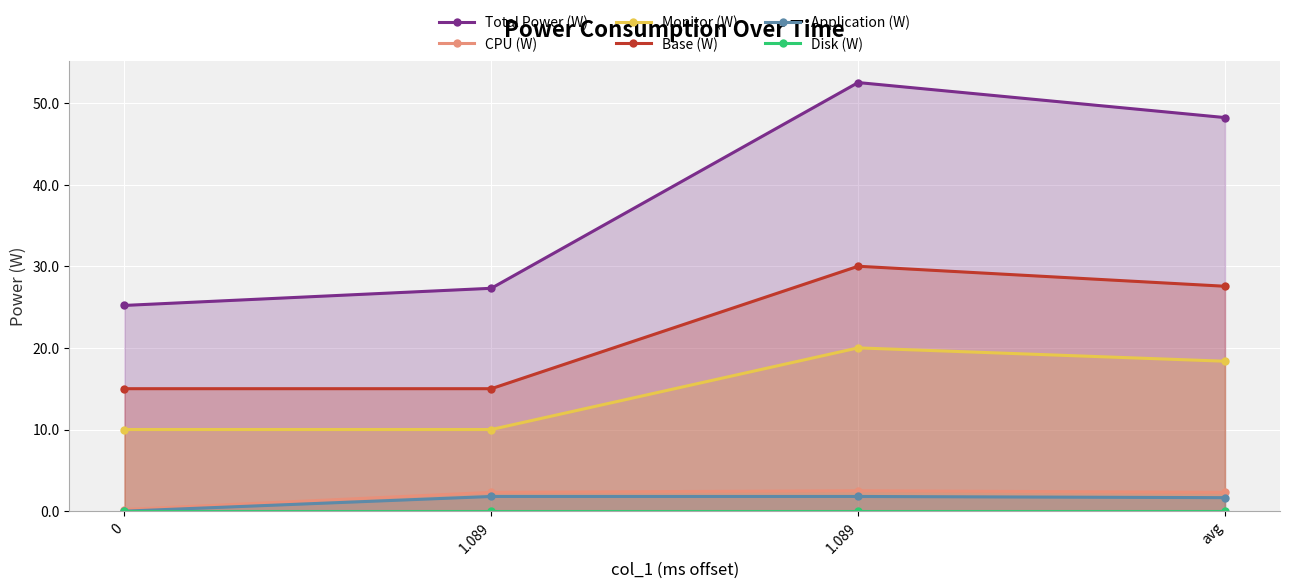

True or false: Application (W) has more than 1 points higher than both neighbors.

False